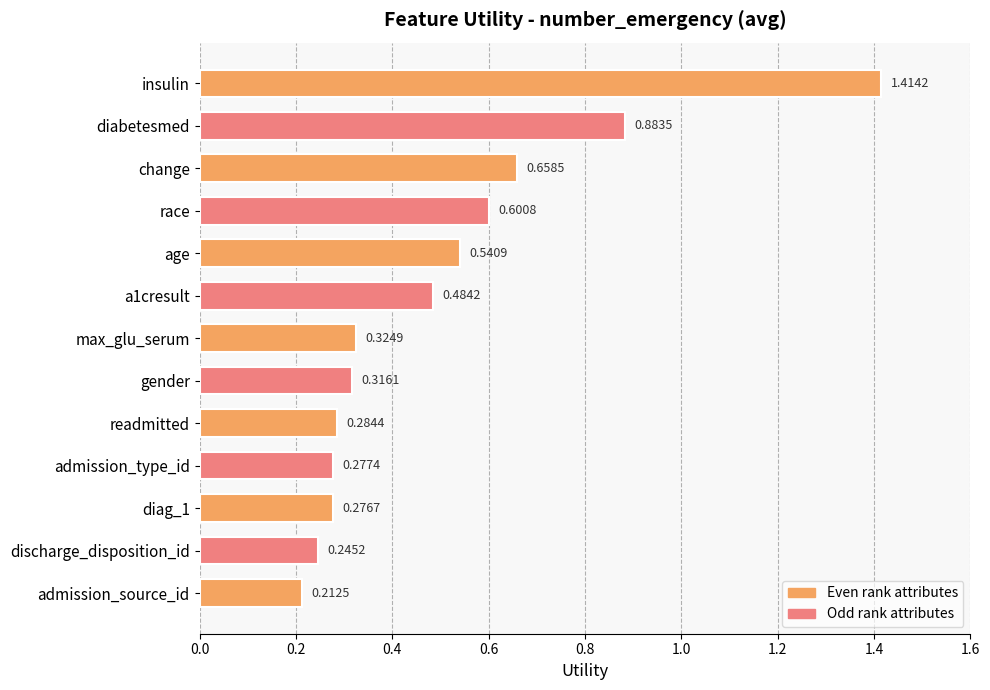

Where is the data nearest to the value 0?

admission_source_id